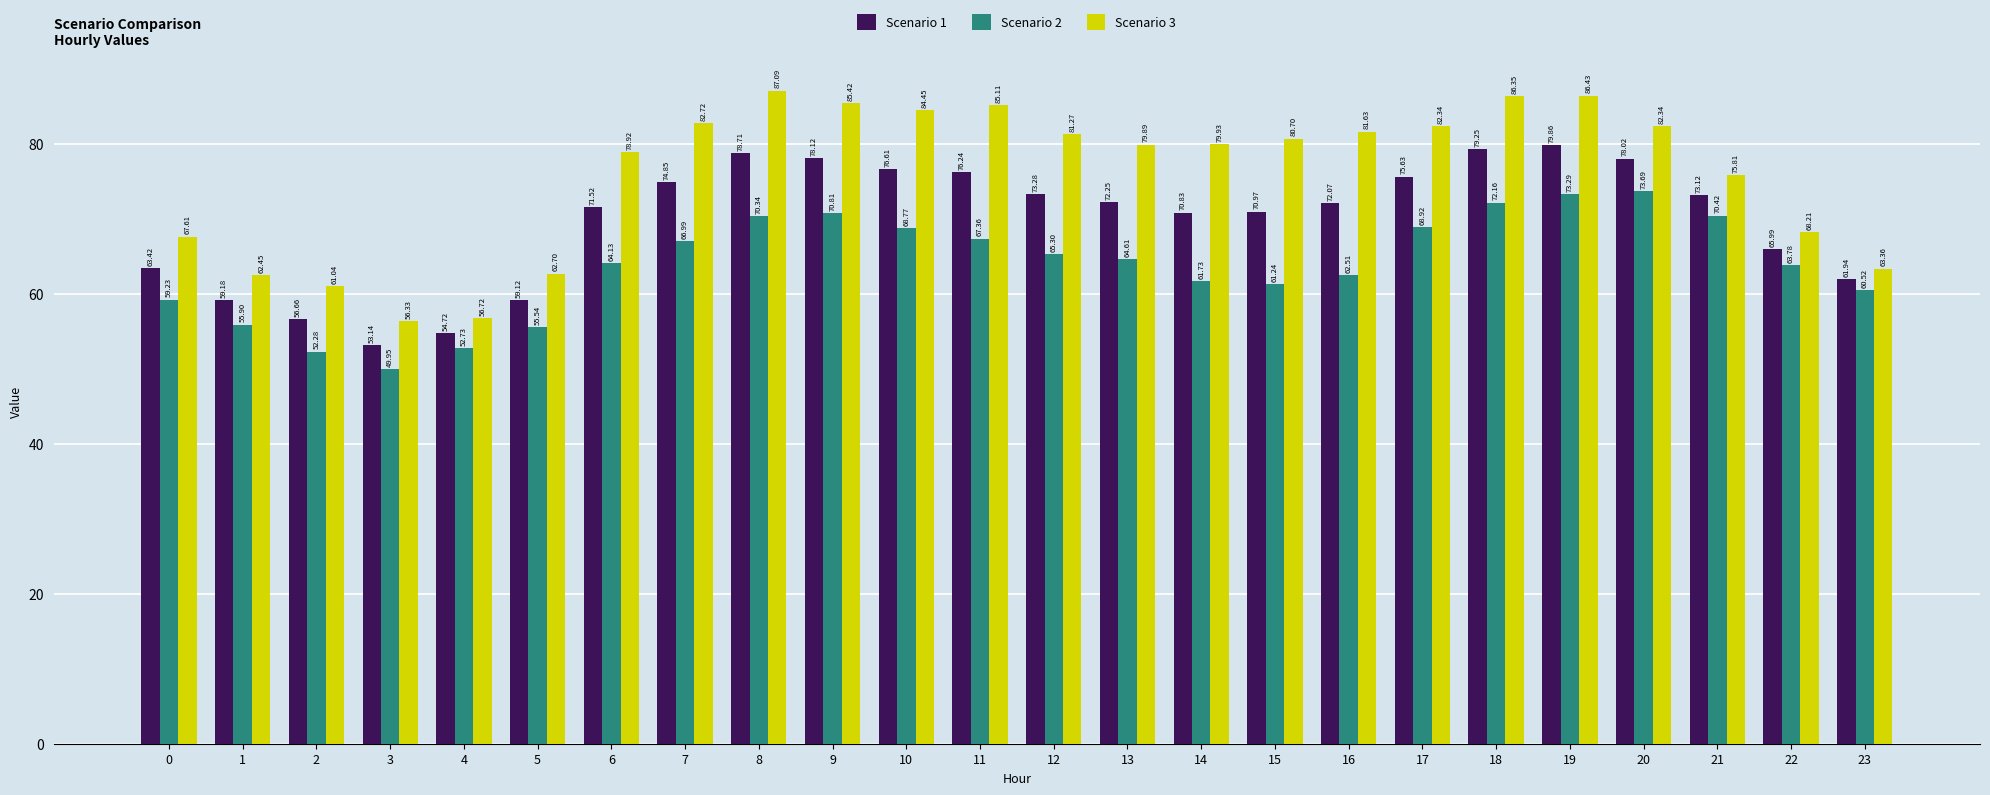

What is the value of the Scenario 2 bar at the 12th from the left?

67.4